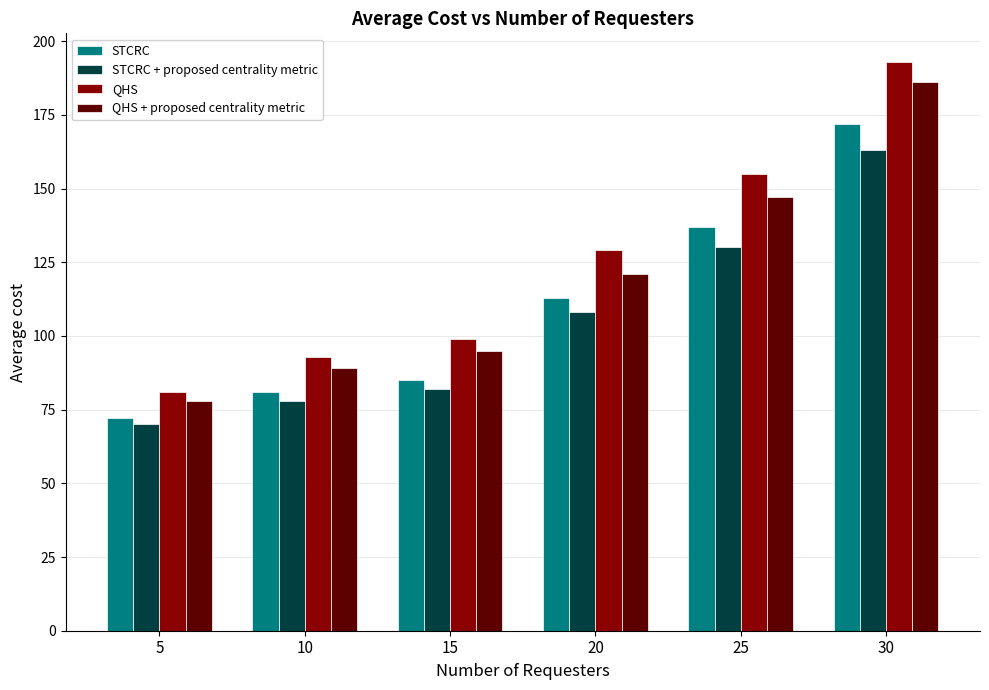

Rank the series by their maximum value, from highest to lowest.

QHS, QHS + proposed centrality metric, STCRC, STCRC + proposed centrality metric